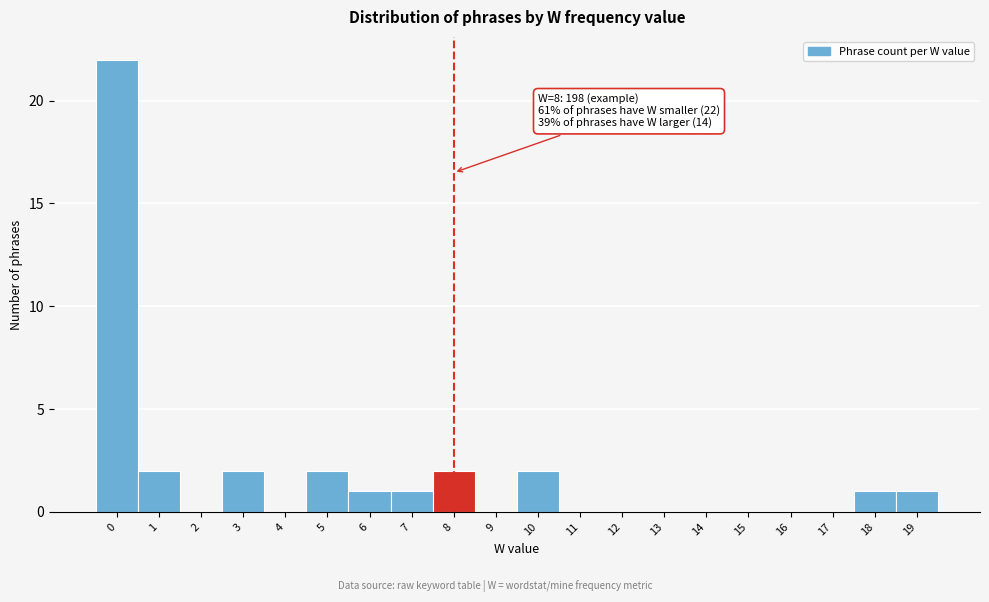

Over which range of the x-axis is the bar tallest?

-0.5 to 0.5